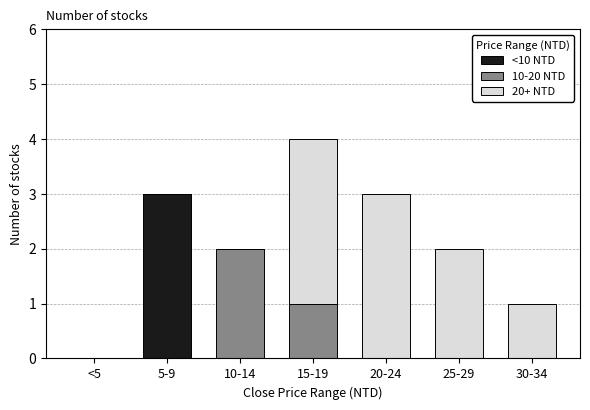

Reading left to right, transcribe the values for <10 NTD.

<5=0	5-9=3	10-14=0	15-19=0	20-24=0	25-29=0	30-34=0